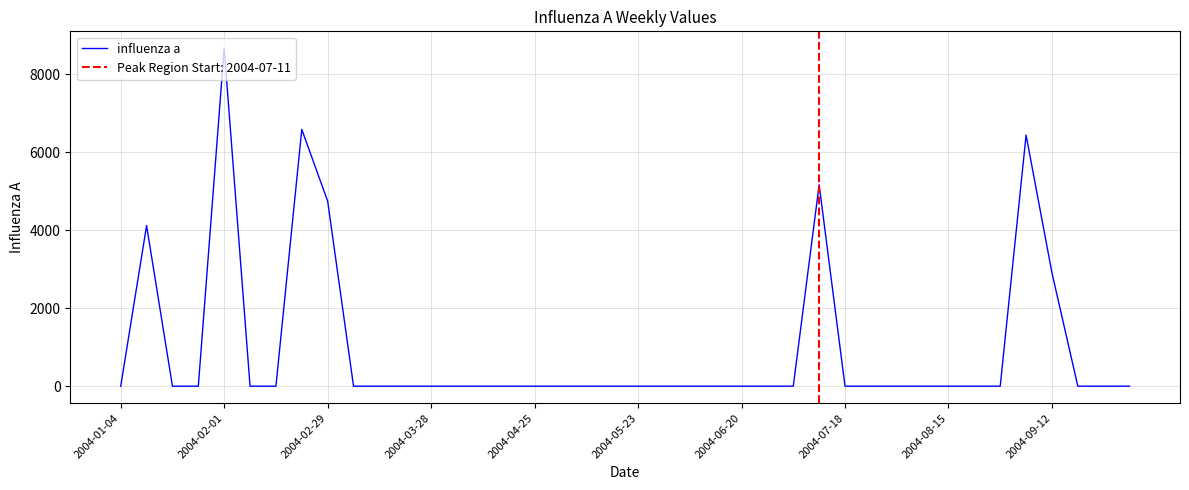

How many distinct data groups are displayed?

1